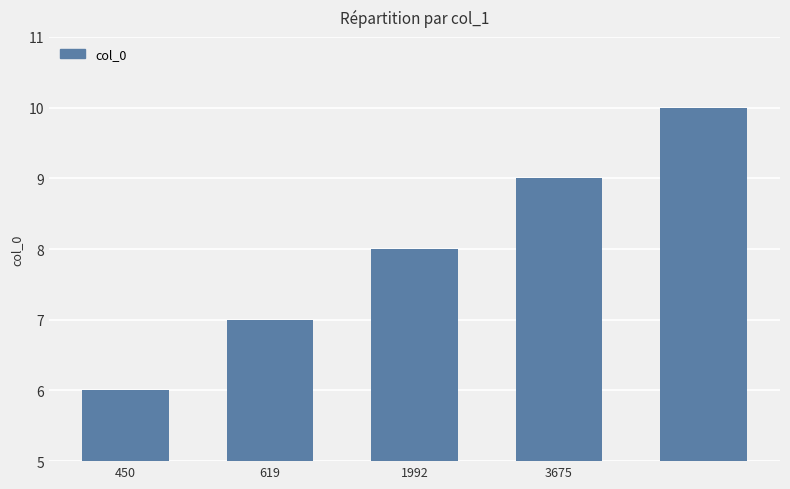

What is the maximum value shown in the chart?

10